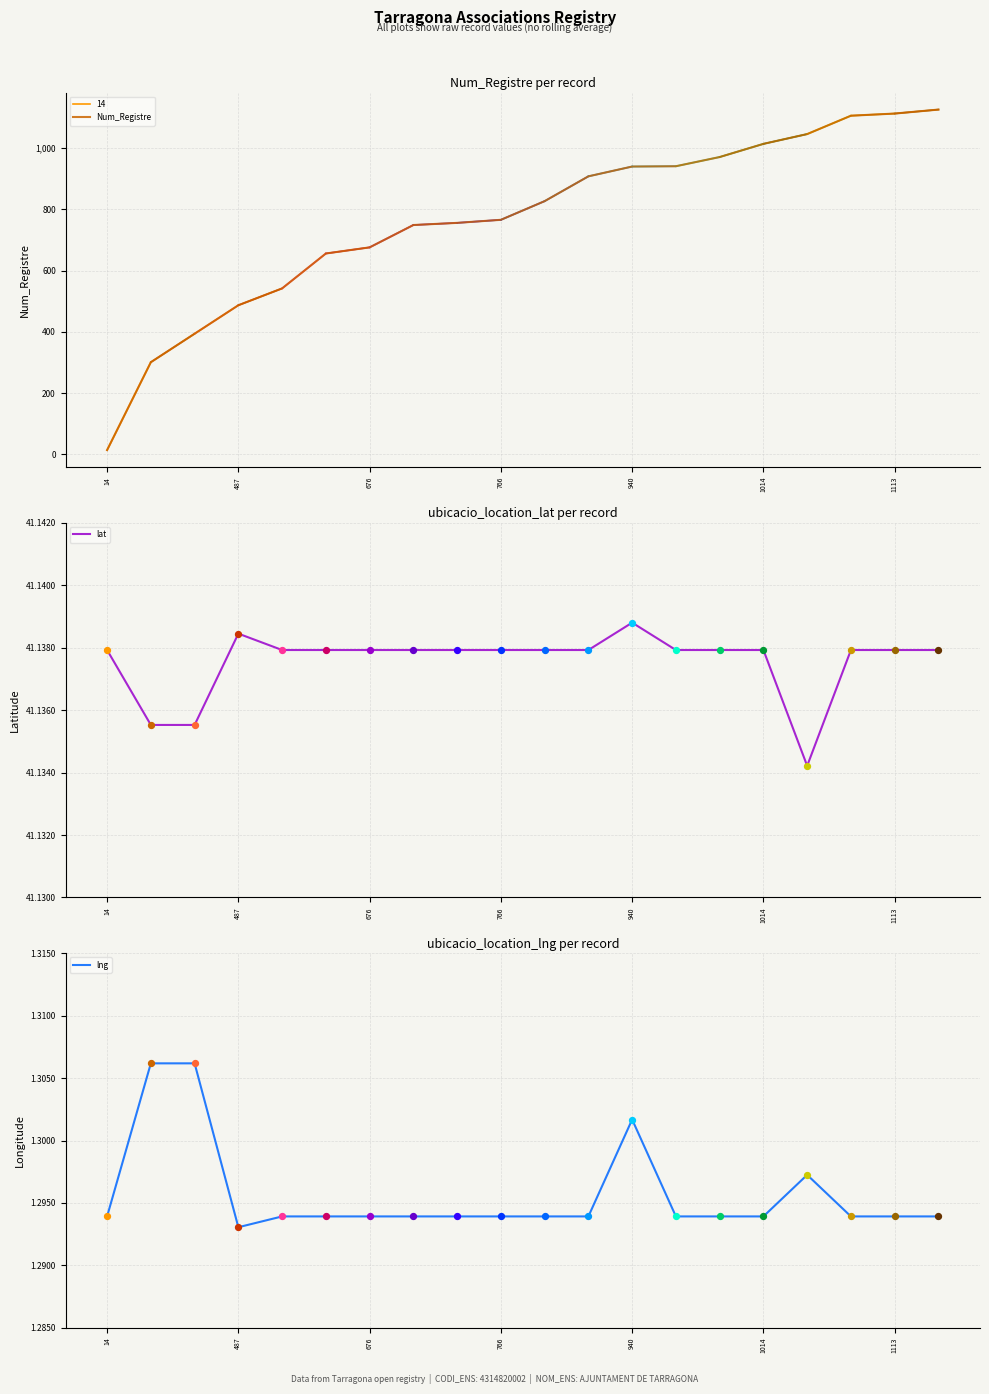

At which label does lat reach its peak?

940